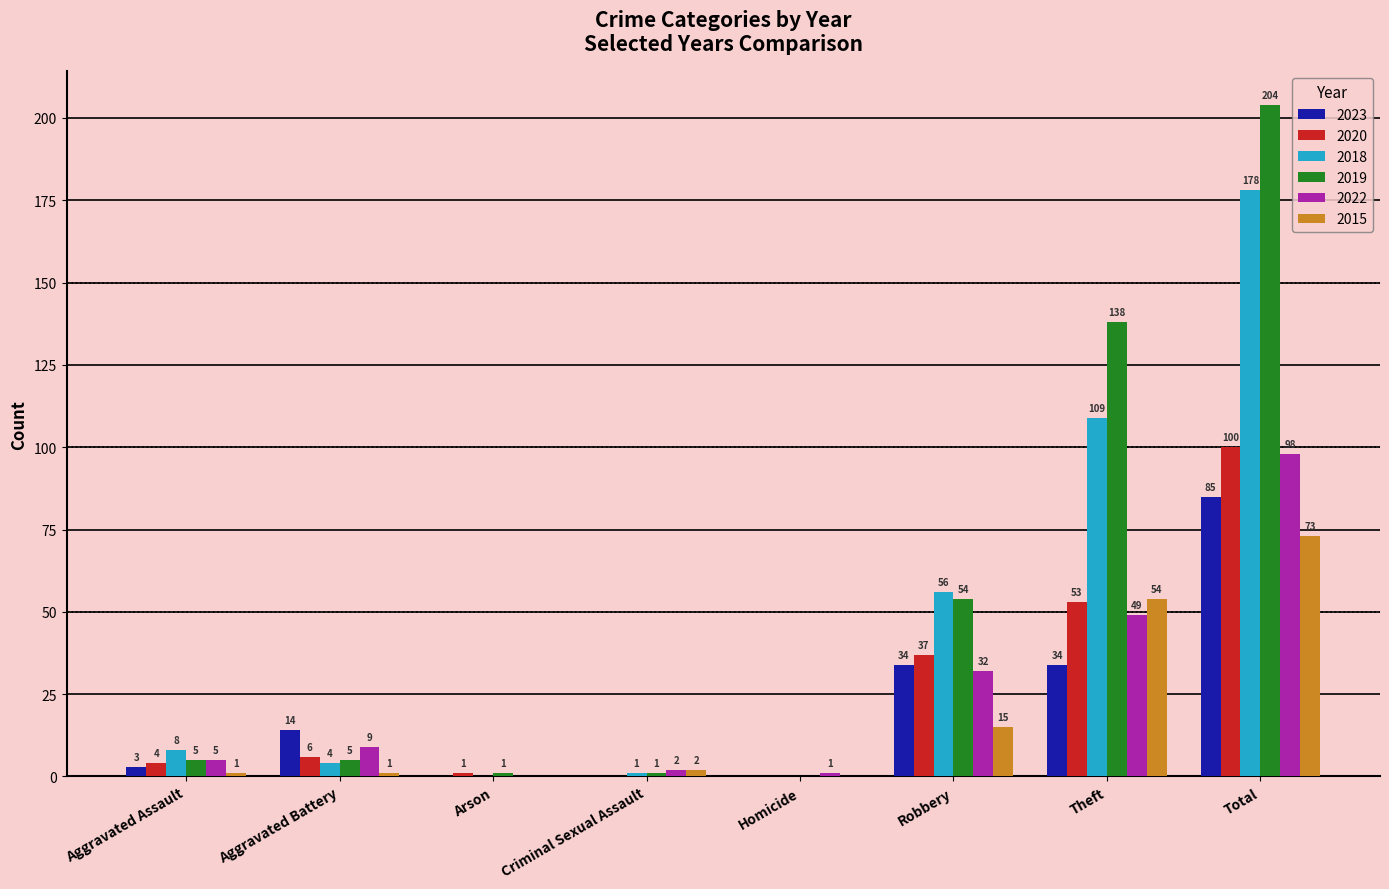

Which series changed the most between Robbery and Total?

2019